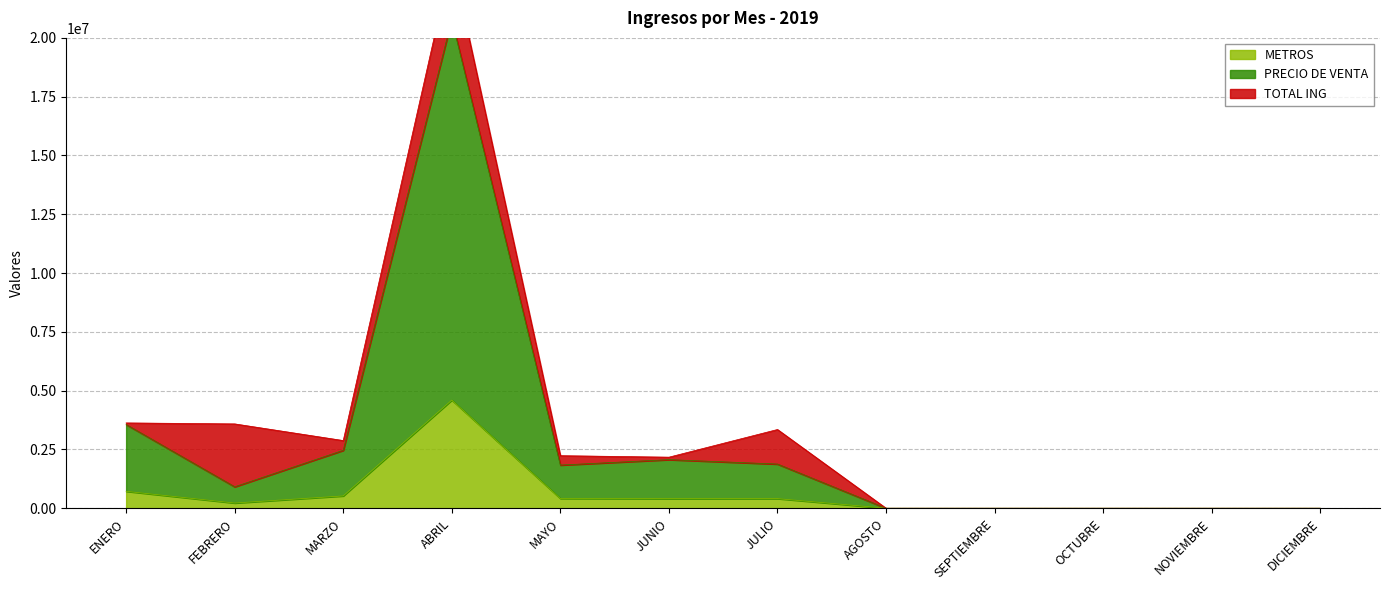

Which category has the lowest value in the METROS series?

AGOSTO